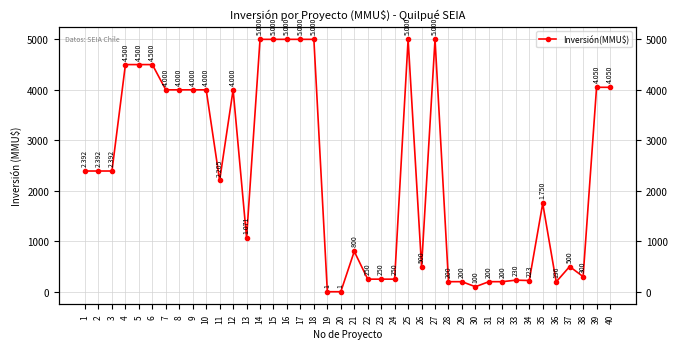

How many series are shown in this chart?

1